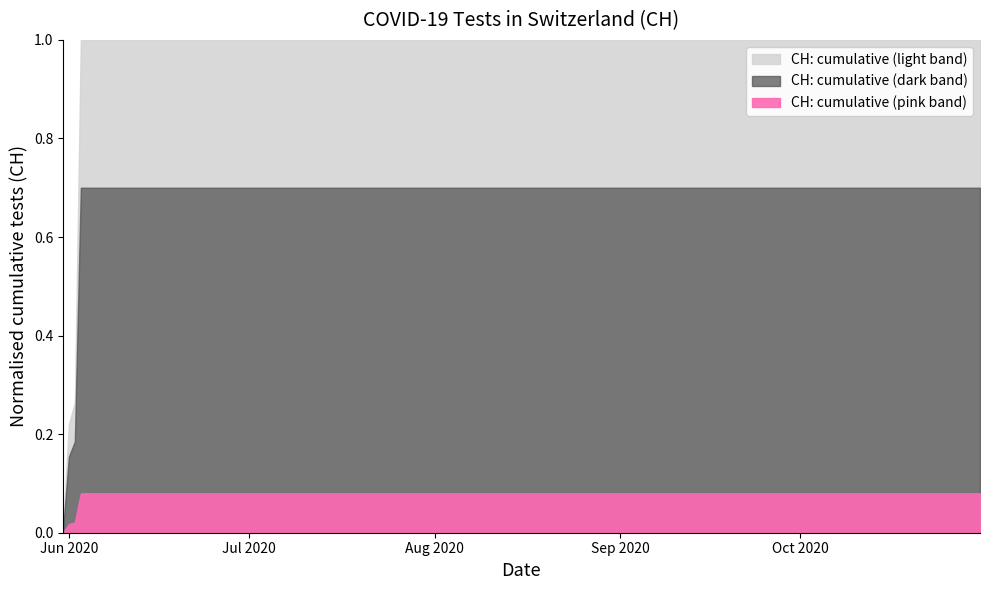

Which category has the highest value across all series?

2020-06-03